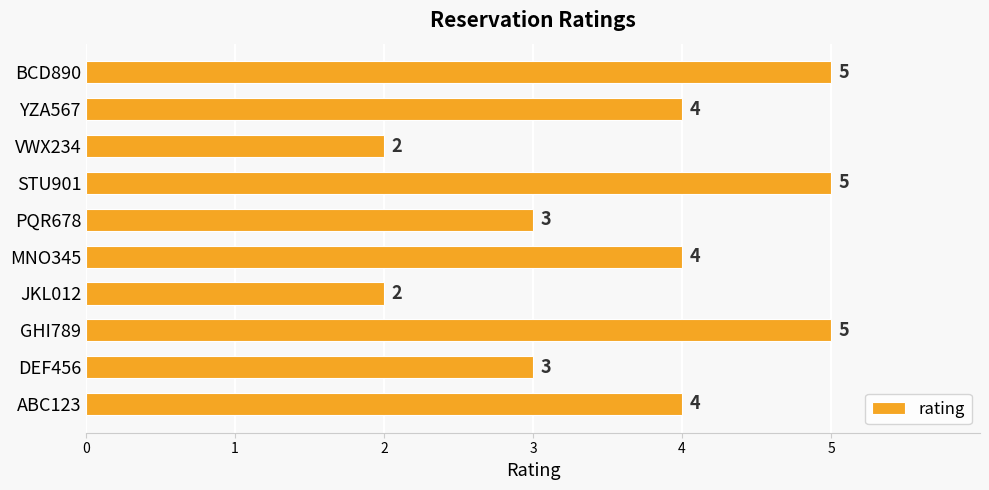

How many values are below 4?

4